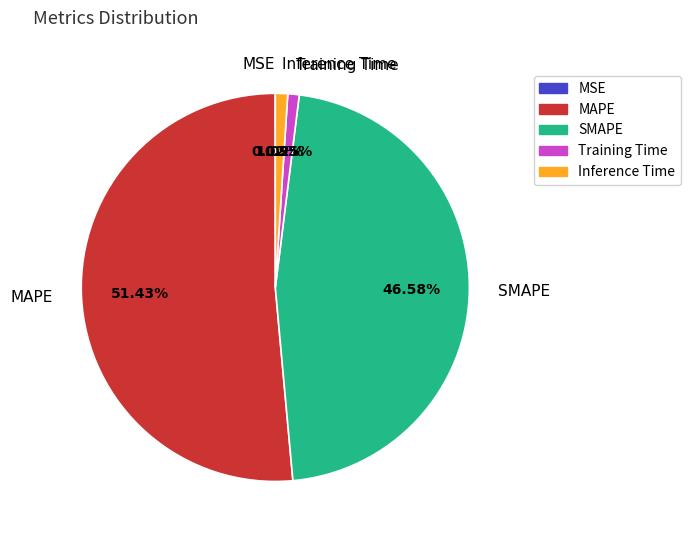

True or false: MAPE accounts for 42% of the total.

False